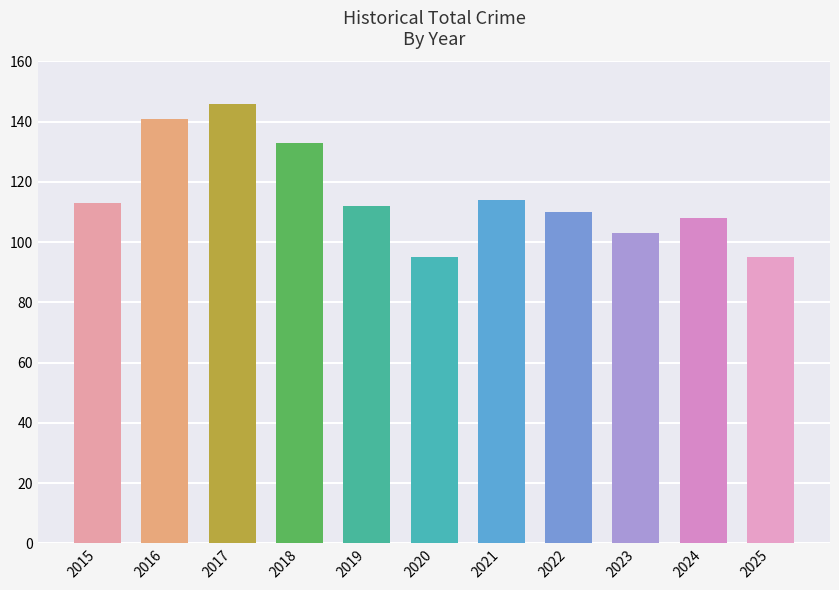

Reading left to right, transcribe all the data shown in this chart.

2015=113	2016=141	2017=146	2018=133	2019=112	2020=95	2021=114	2022=110	2023=103	2024=108	2025=95